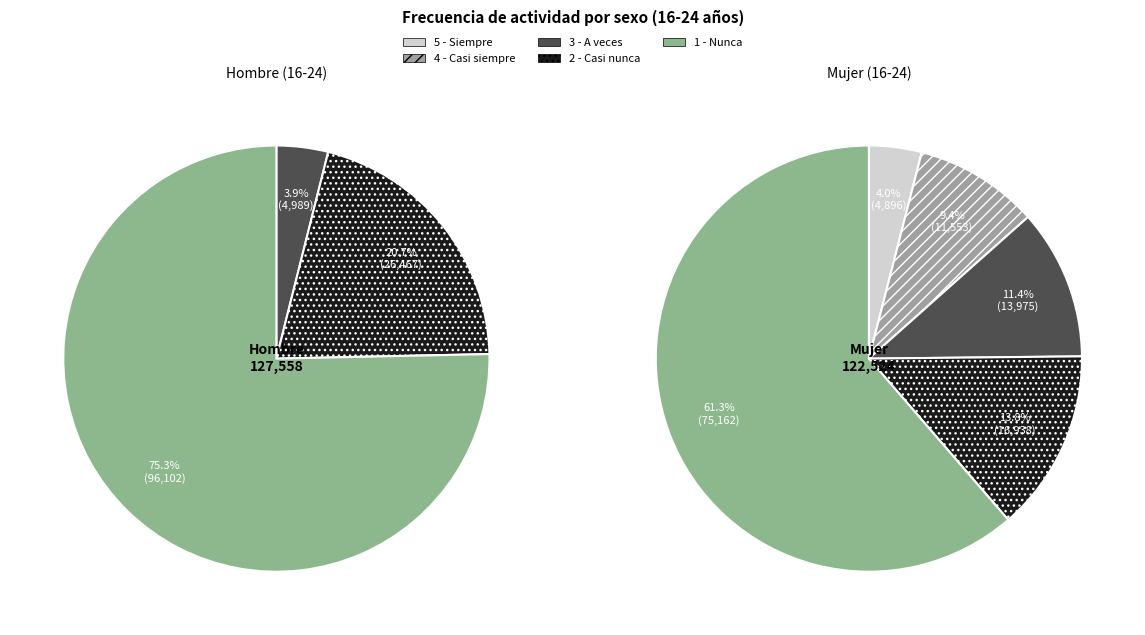

How many slices are in this pie chart?

5